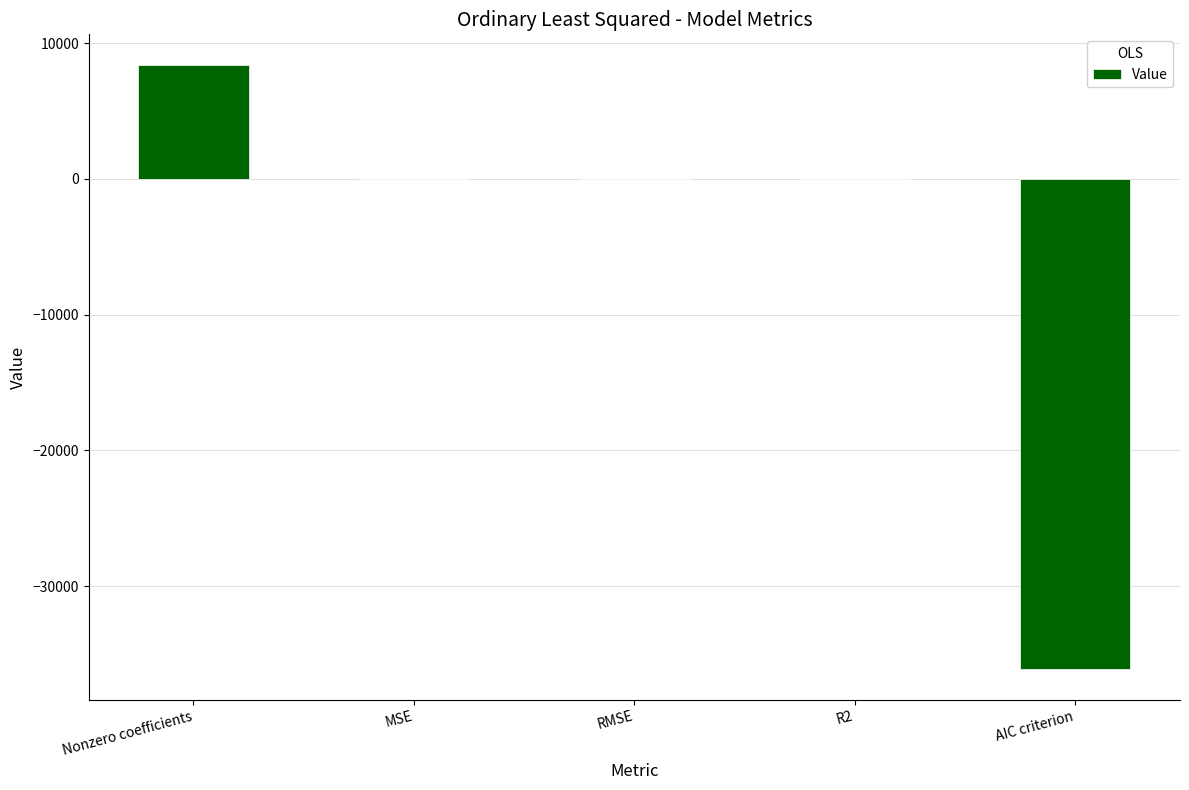

Where is the data nearest to the value -13851?

MSE